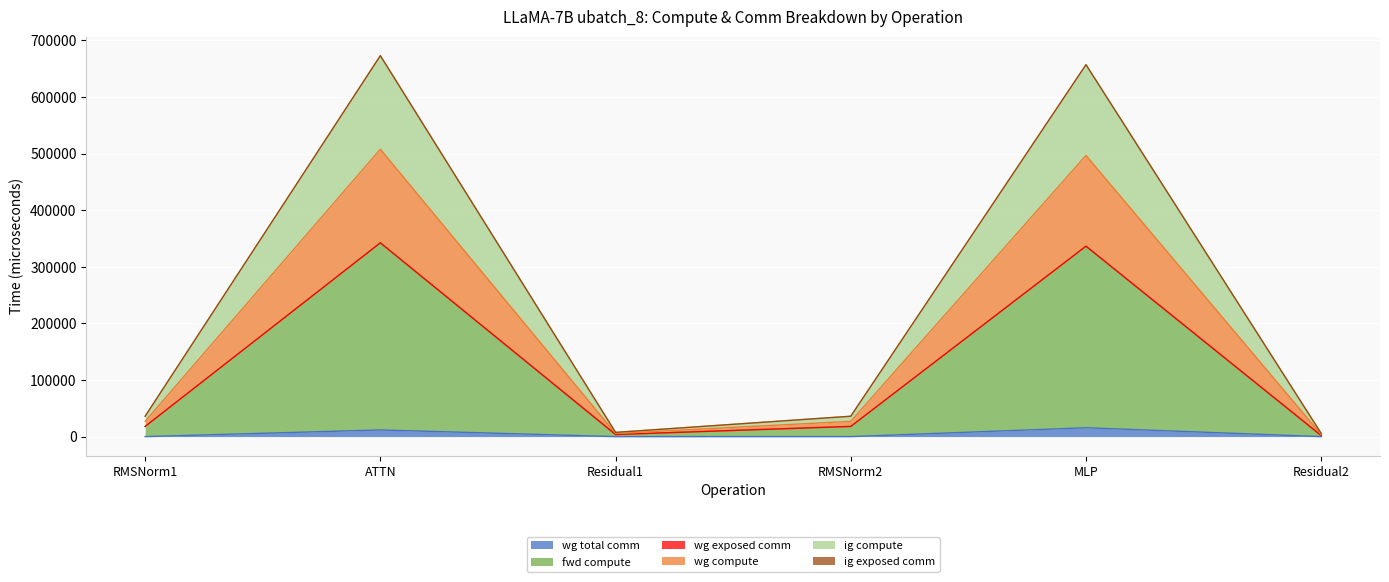

What is the label of the 4th point from the right?

Residual1